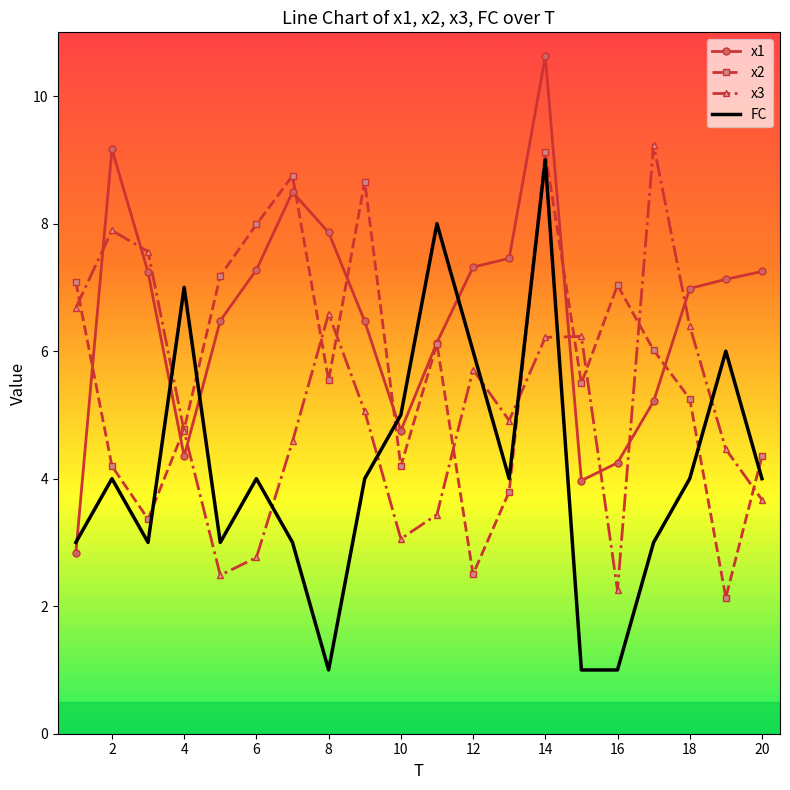

List the series in order of their overall mean, highest first.

x1, x2, x3, FC